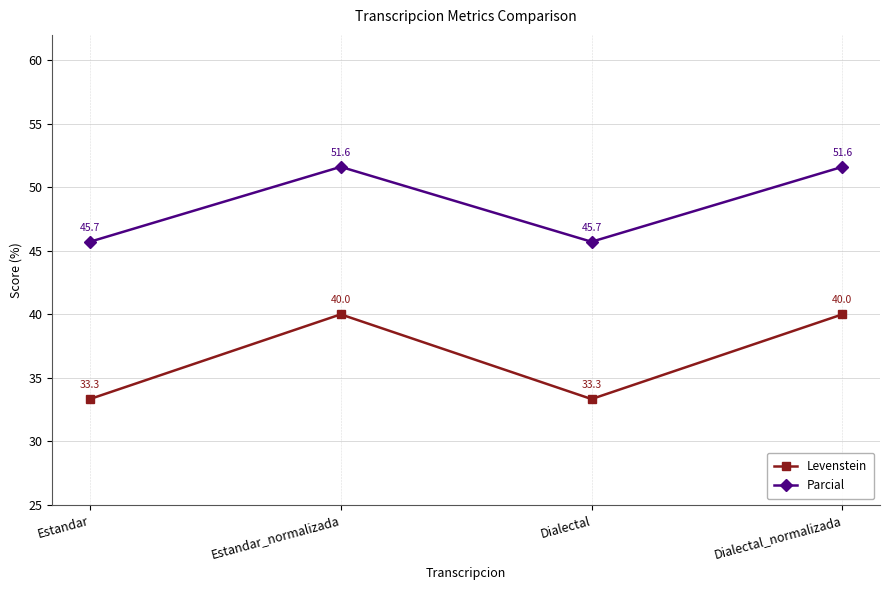

Which series changed the most between Estandar and Dialectal_normalizada?

Levenstein